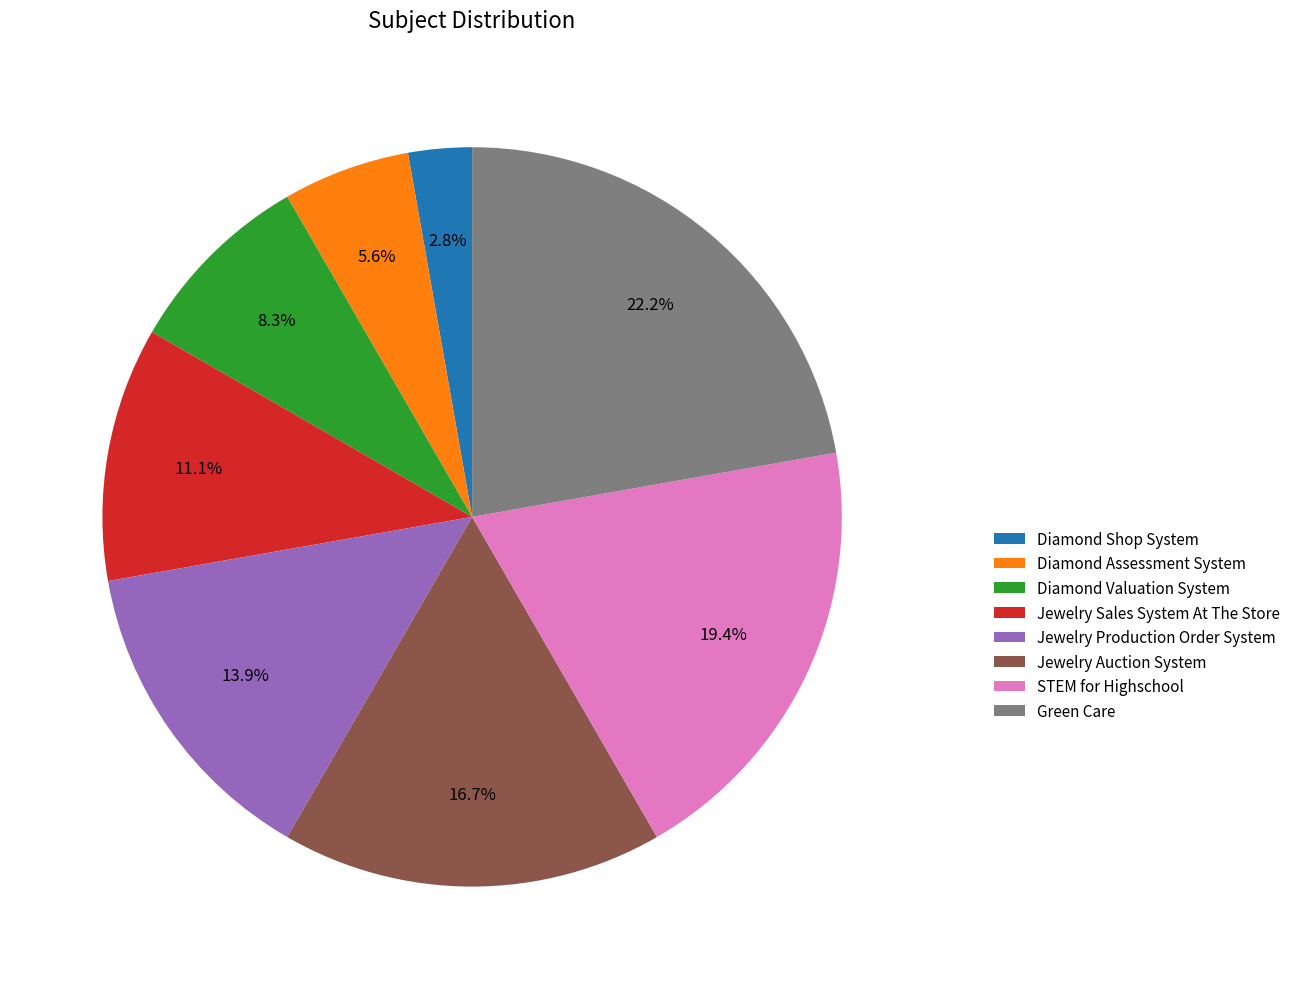

To the nearest percent, what percentage of the pie is Diamond Valuation System?

8%